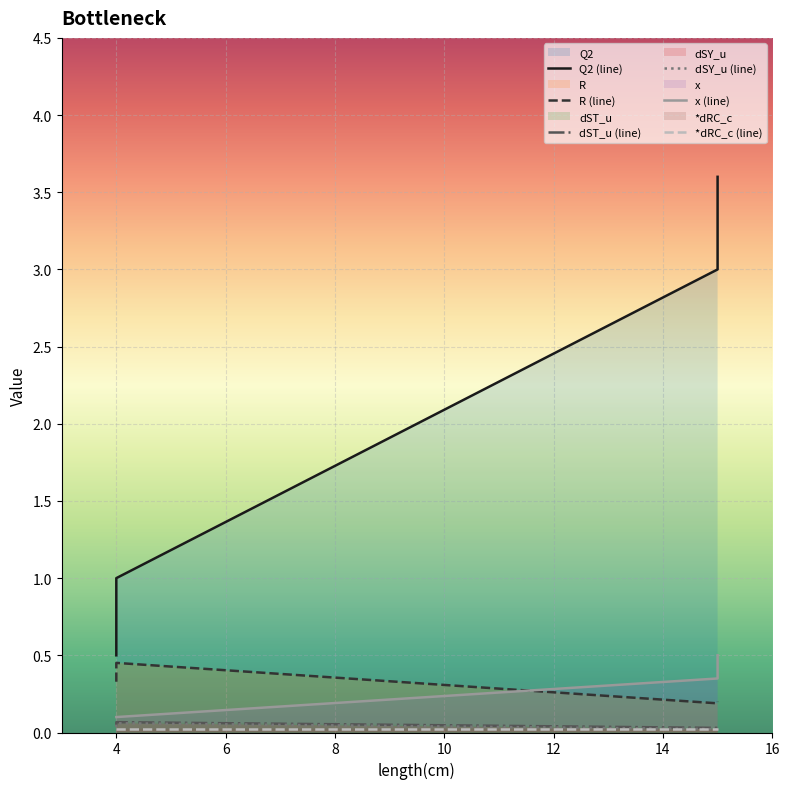

Count the dSY_u values in the range 0 to 1.

4